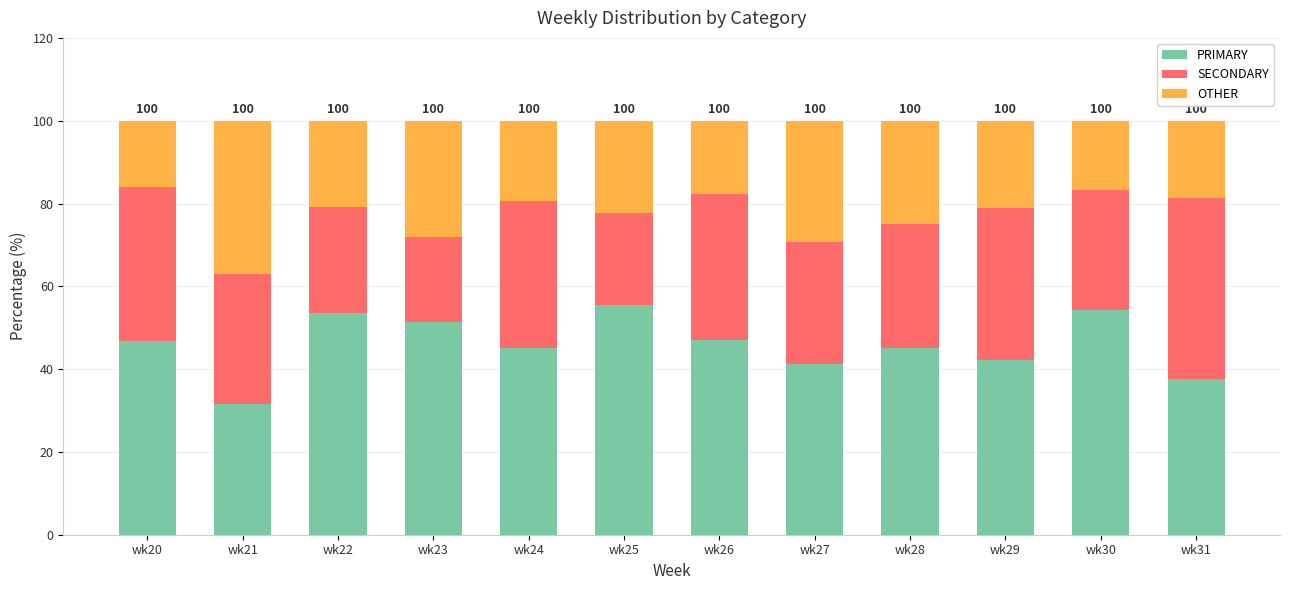

What is the difference between the maximum and second lowest values in the PRIMARY series?

18.1